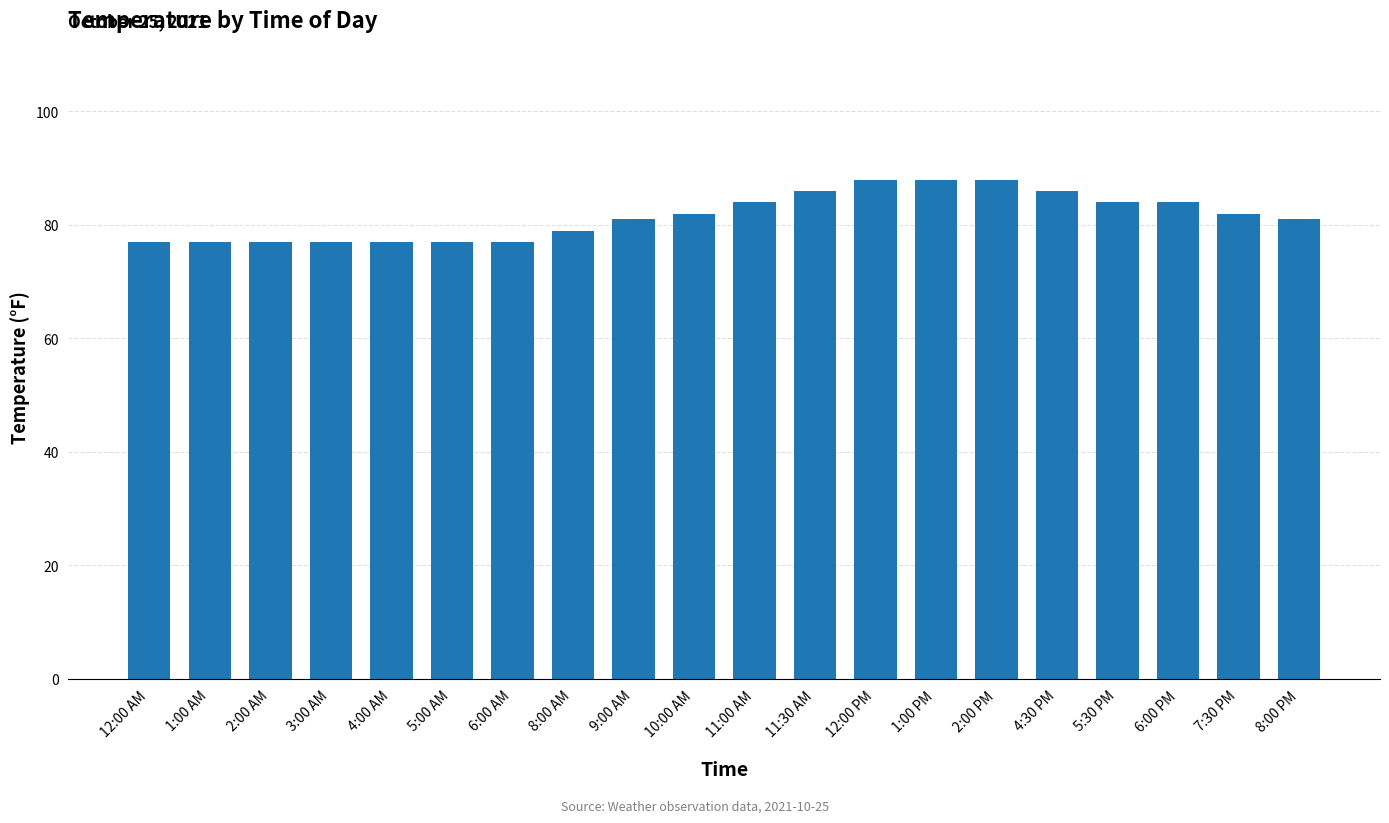

What is the value of the 12th bar from the left?

86